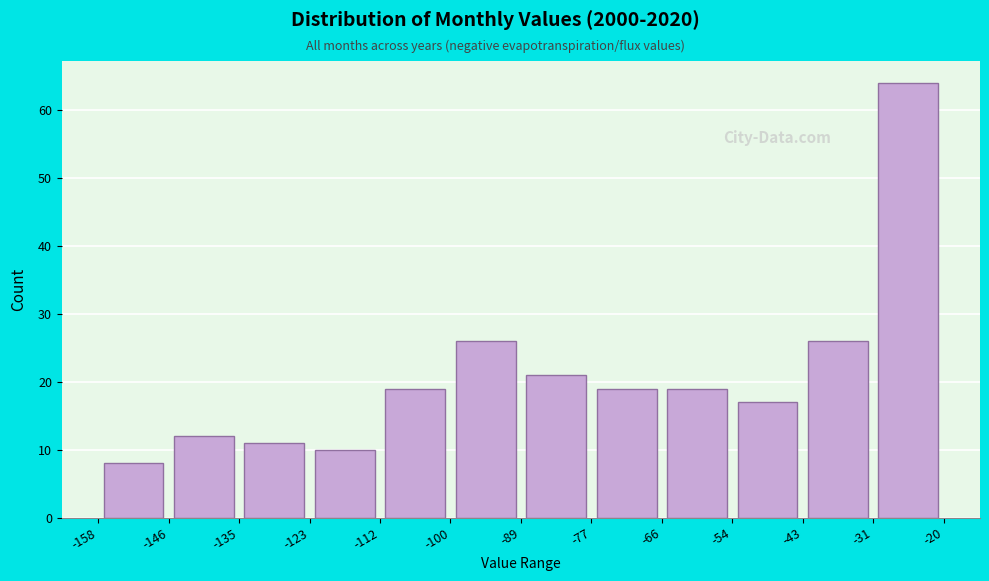

Reading left to right, transcribe this chart: for each bar, give the range it covers on the x-axis and its height. The values are not printed on the chart, so give them approximately, as read against the axis.

-158 to -146: 8
-146 to -135: 12
-135 to -123: 11
-123 to -112: 10
-112 to -100: 19
-100 to -89: 26
-89 to -77: 21
-77 to -66: 19
-66 to -54: 19
-54 to -43: 17
-43 to -31: 26
-31 to -20: 64